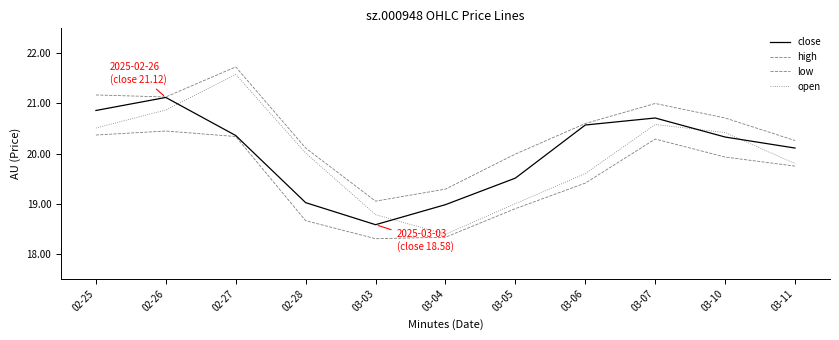

How many lines are shown in the chart?

4